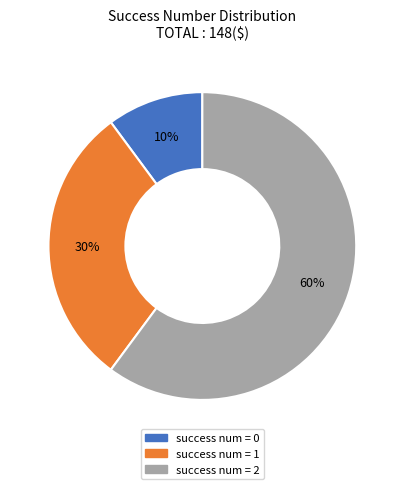

To the nearest percent, what is the difference between the largest and smallest slice percentages?

50%